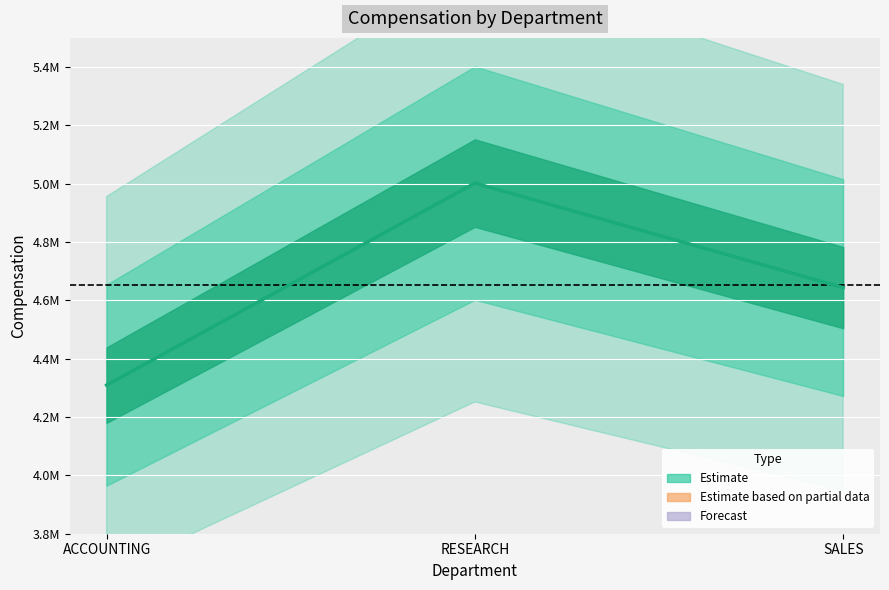

At which label does the data first exceed 4643800?

RESEARCH